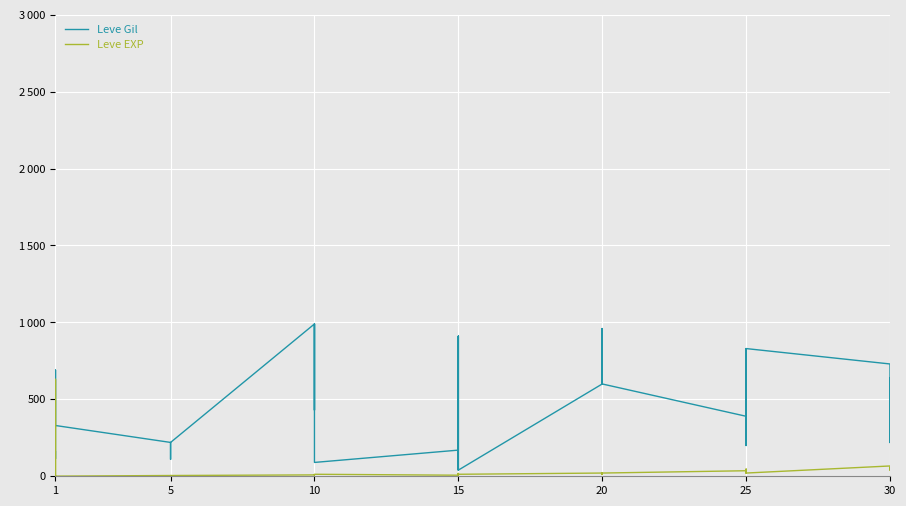

True or false: Leve EXP has a value of 7 at 5.

False